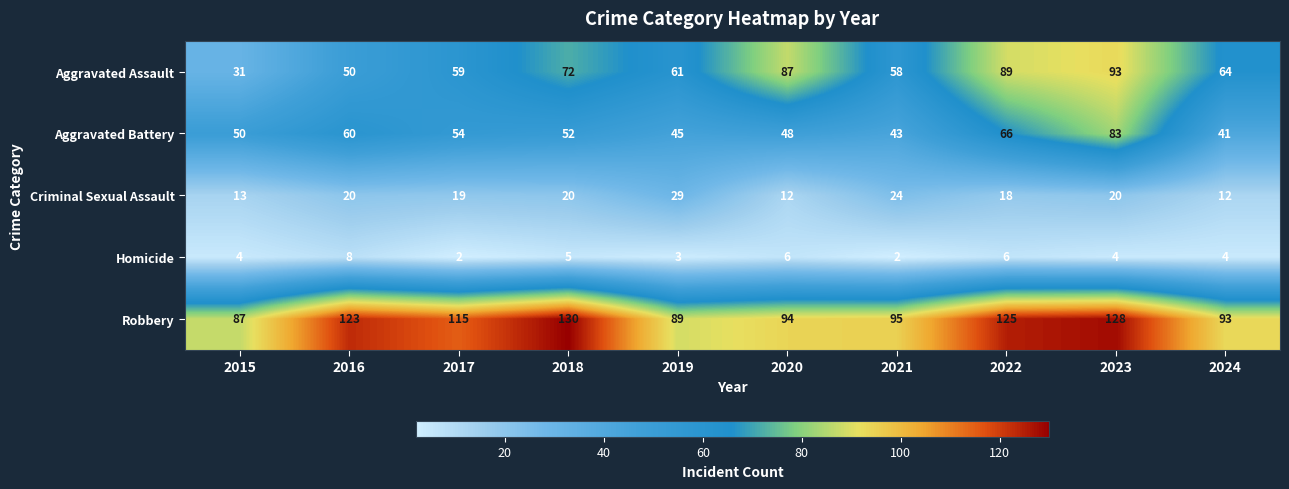

Is the value of Aggravated Battery at 2022 greater than the value of Aggravated Assault at 2019?

Yes